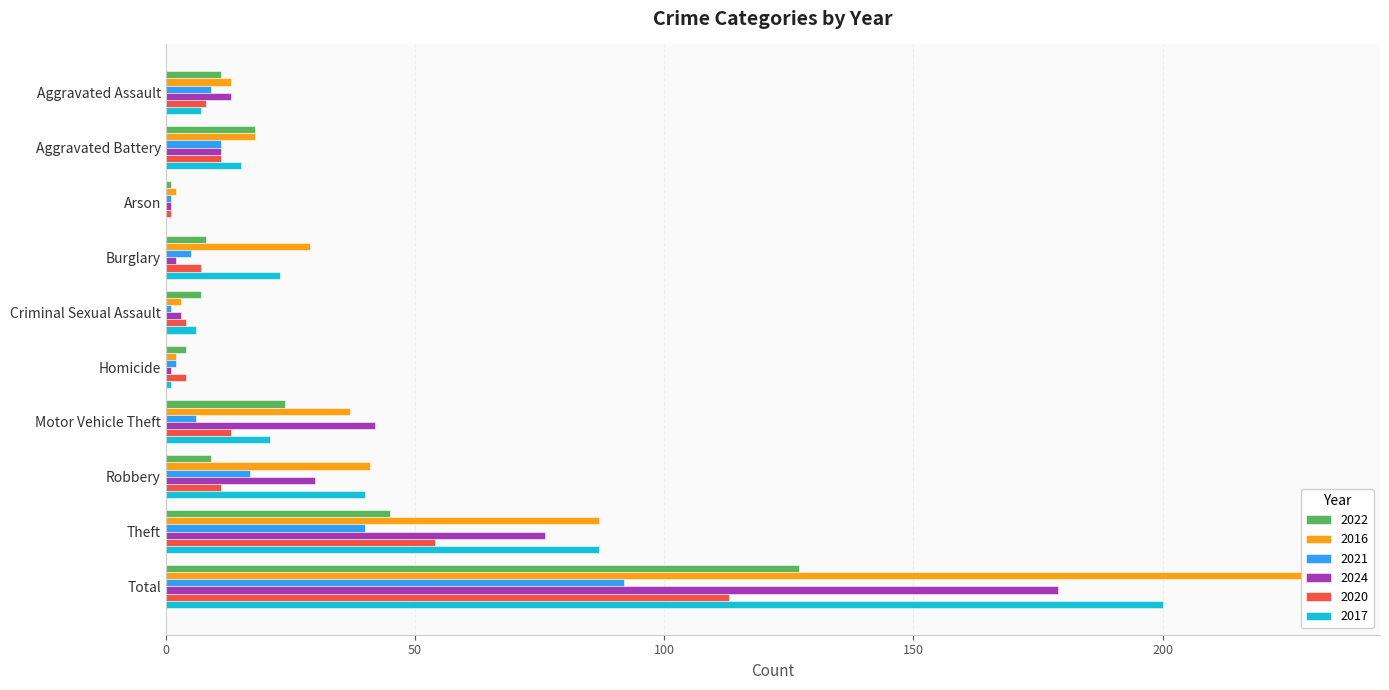

What is the maximum value shown in the chart?

232